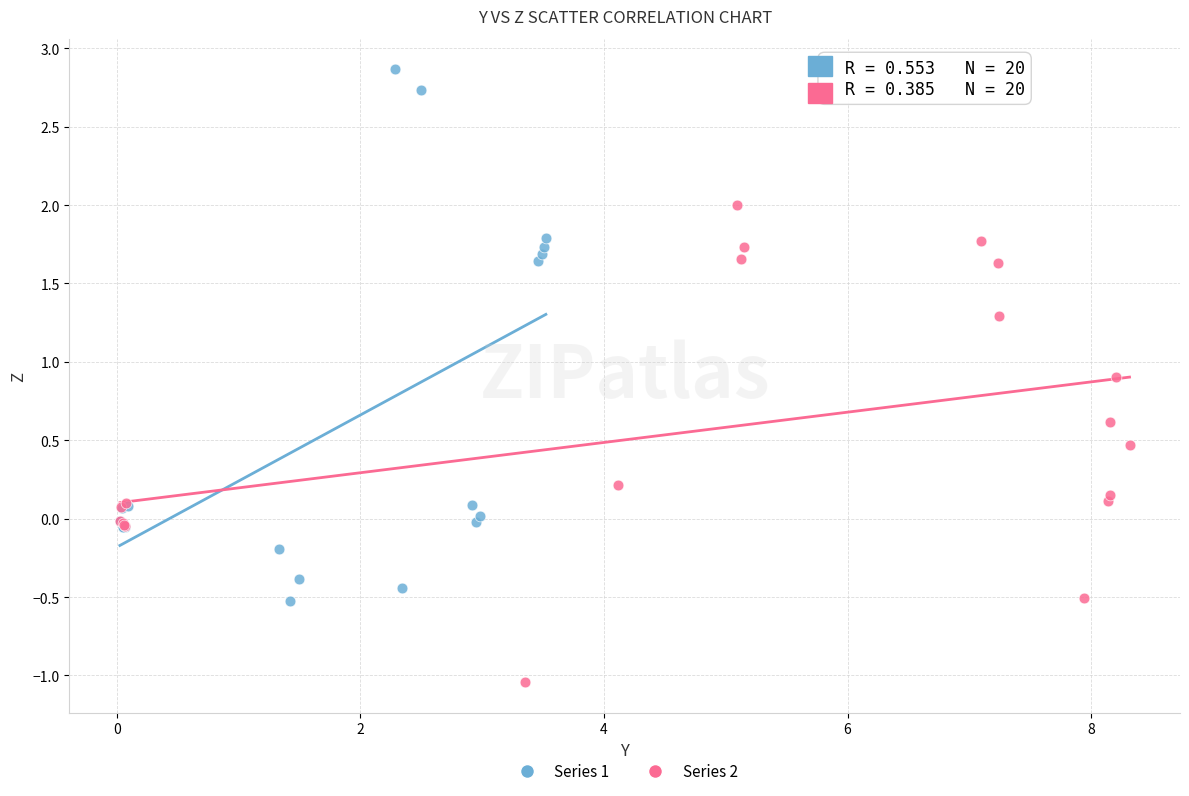

Which series reaches the minimum Y coordinate?

Series 2